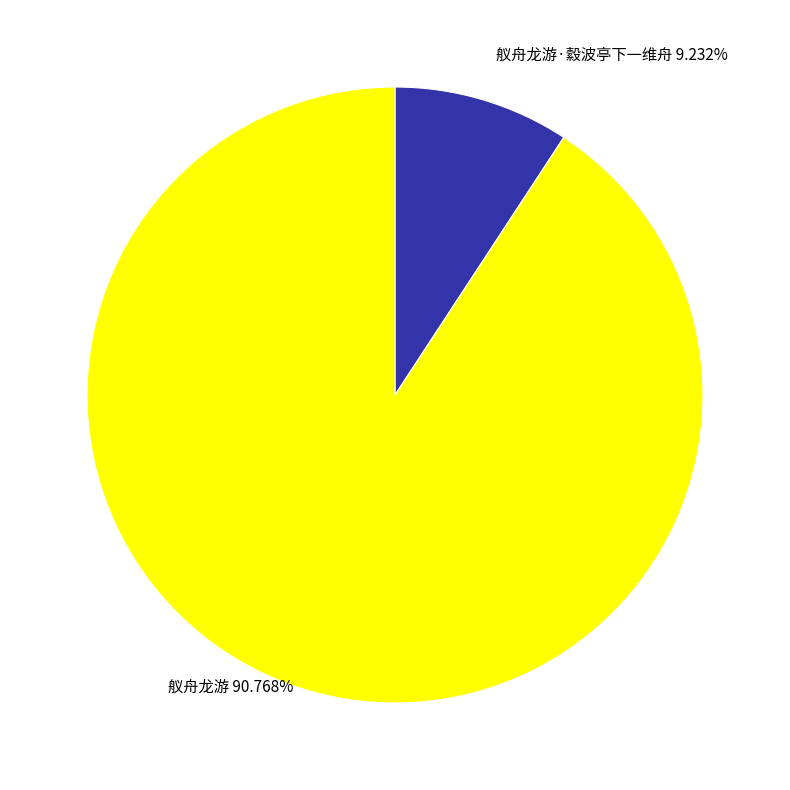

Which slice is the largest?

舣舟龙游 90.768%